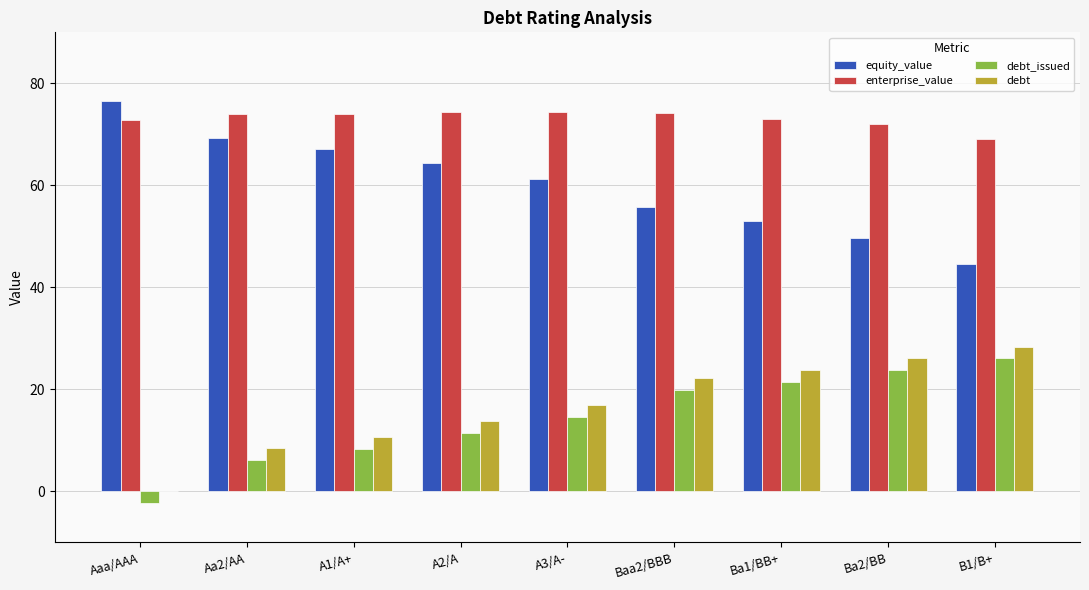

True or false: enterprise_value has a value of 73.0 at Ba1/BB+.

True